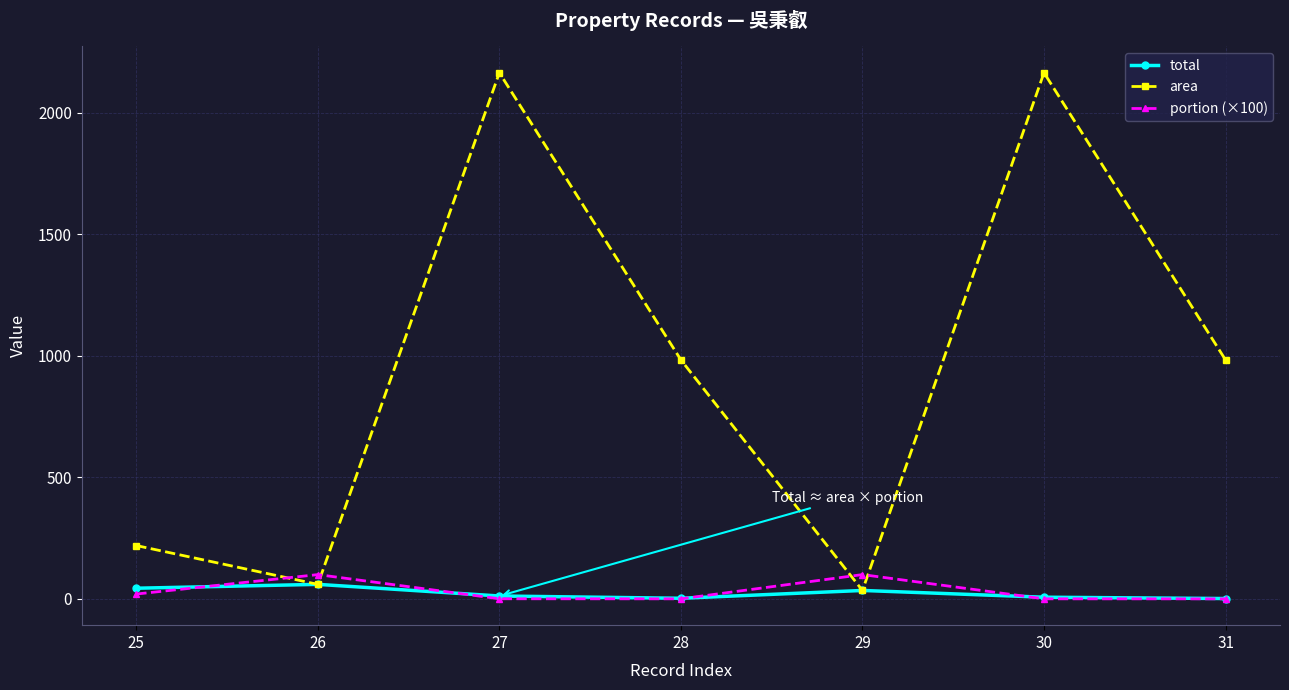

The value of area at 25 is 140.3. True or false?

False